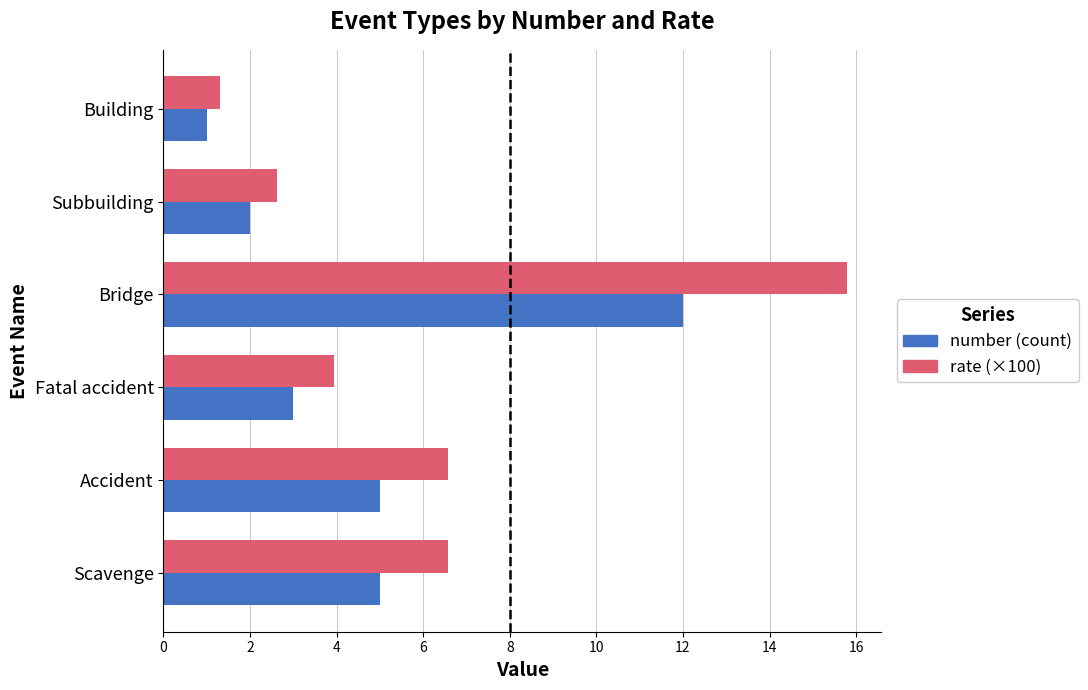

Between Accident and Subbuilding, which series saw the biggest shift?

rate (×100)